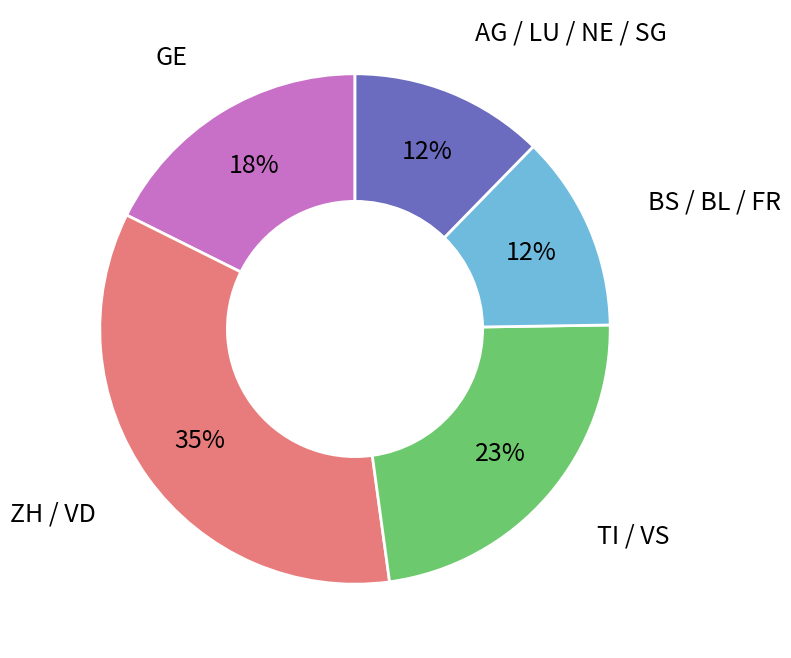

Is there a majority slice in this chart?

No